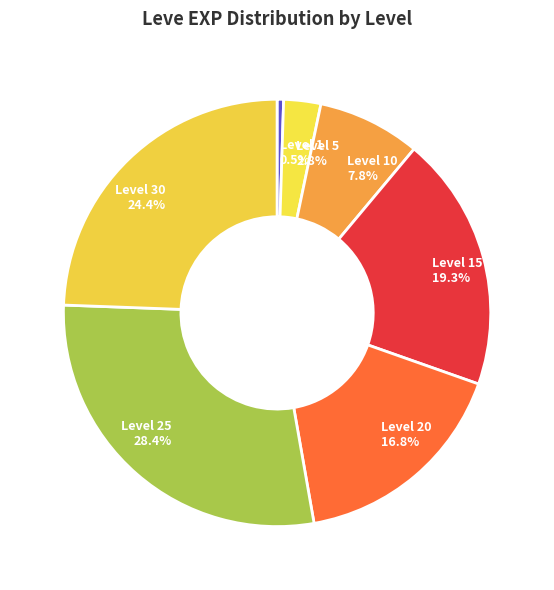

Count the number of slices in the pie.

7